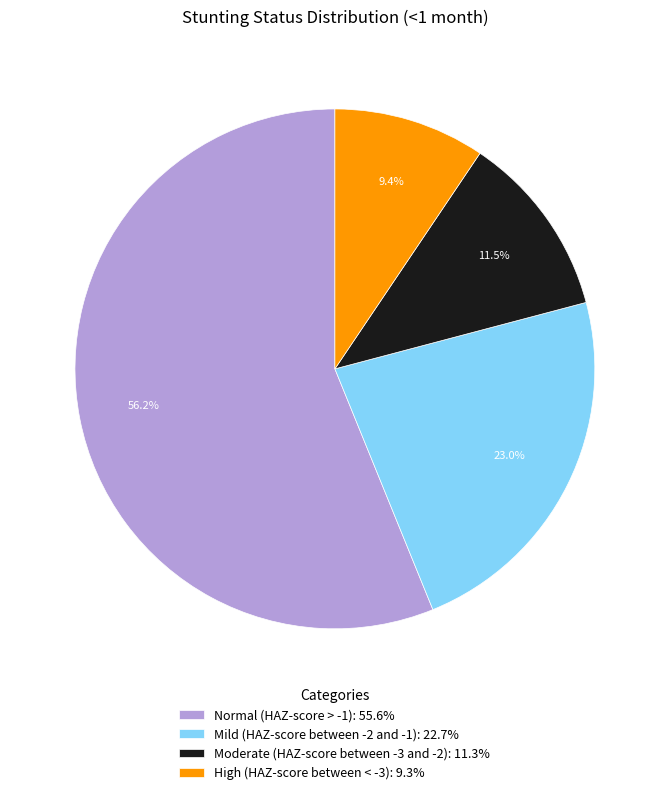

Which slice is the smallest?

High (HAZ-score between < -3)